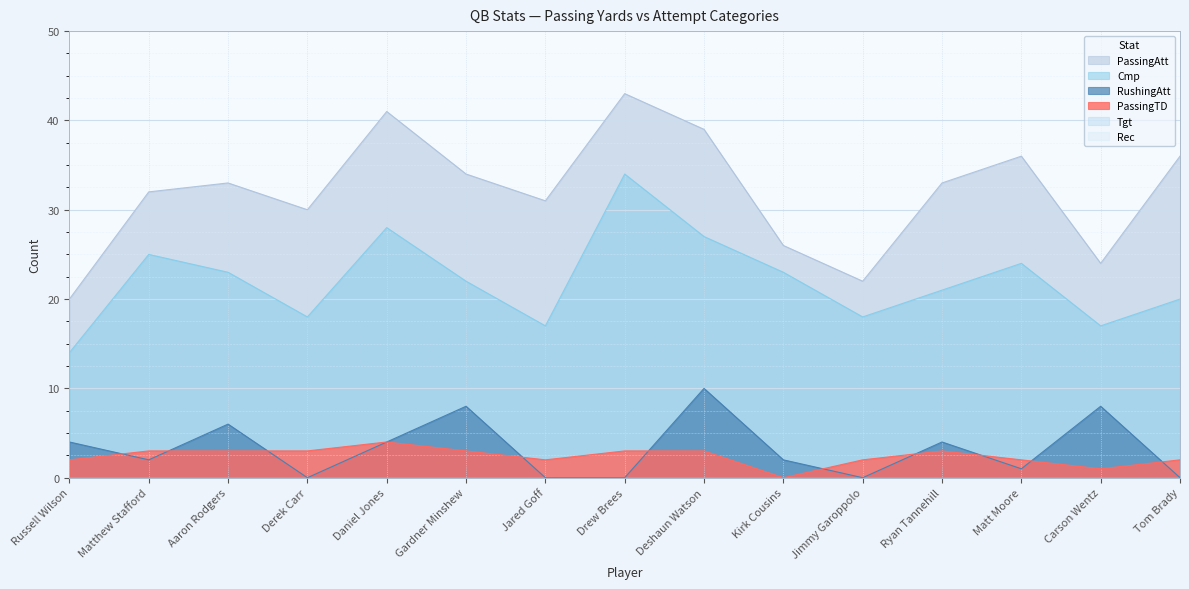

List the labels in order of RushingAtt value, smallest first.

Derek Carr, Jared Goff, Drew Brees, Jimmy Garoppolo, Tom Brady, Matt Moore, Matthew Stafford, Kirk Cousins, Russell Wilson, Daniel Jones, Ryan Tannehill, Aaron Rodgers, Gardner Minshew, Carson Wentz, Deshaun Watson